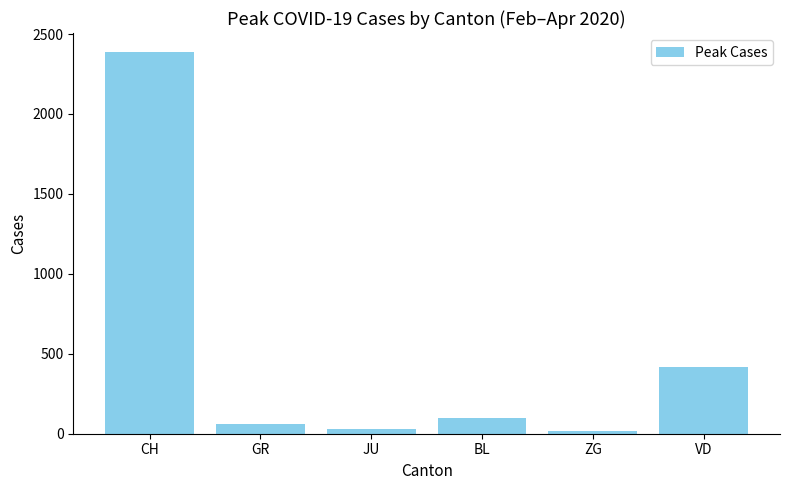

How many distinct data groups are displayed?

1